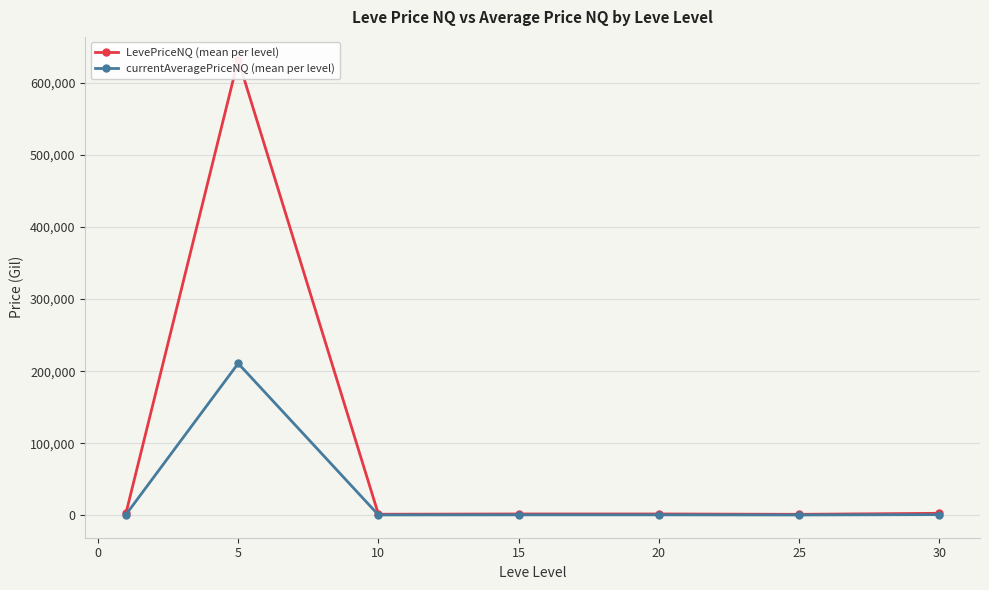

Where is the first local maximum for currentAveragePriceNQ (mean per level)?

5